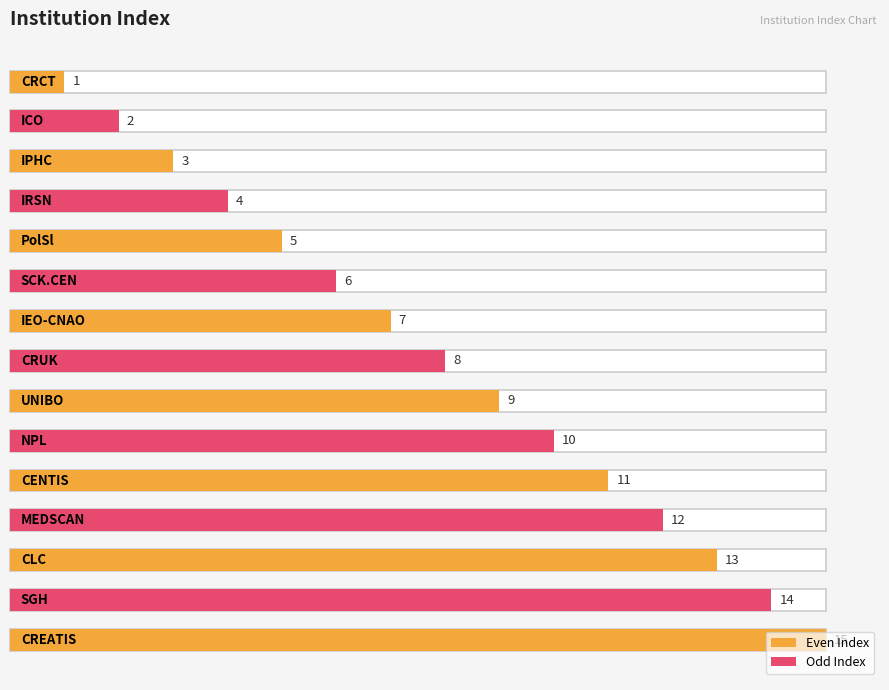

Where does the data first go above 8?

UNIBO